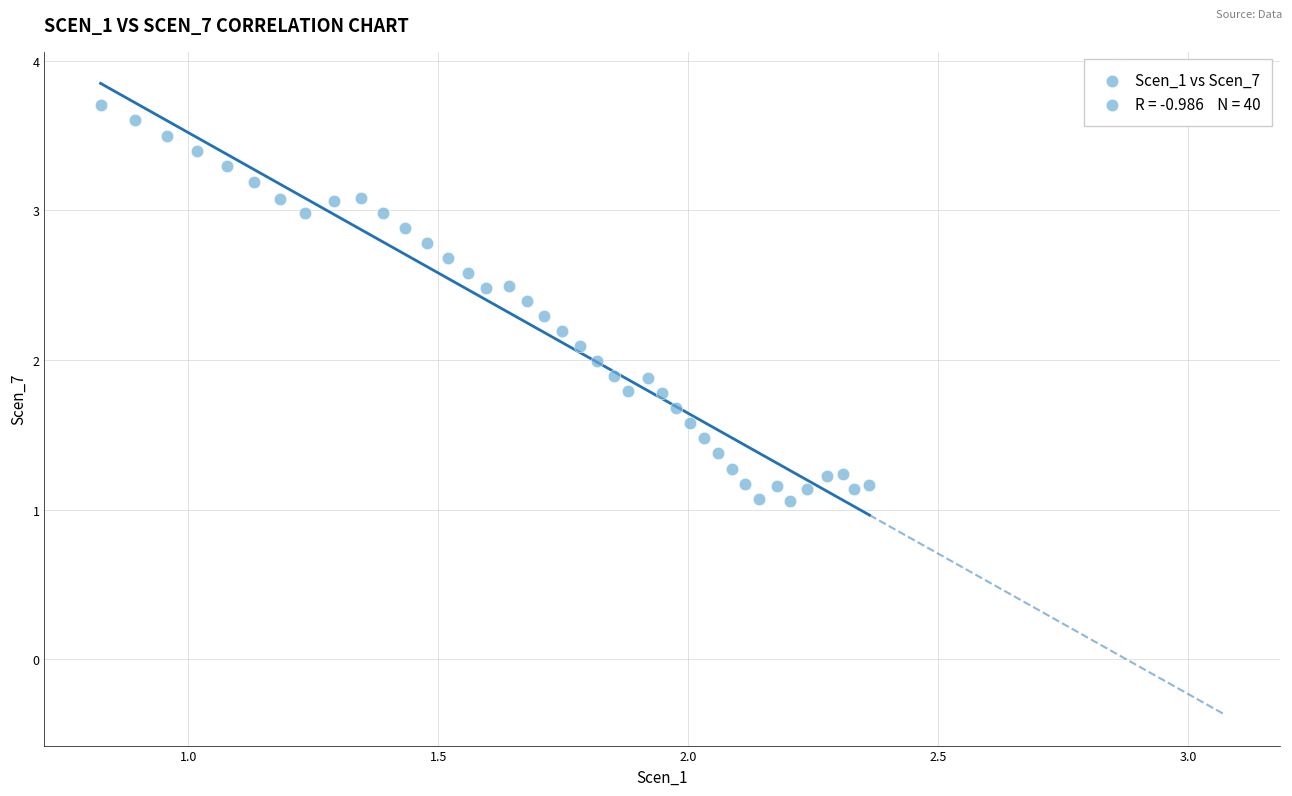

What is the range of X values (max minus min)?

1.5